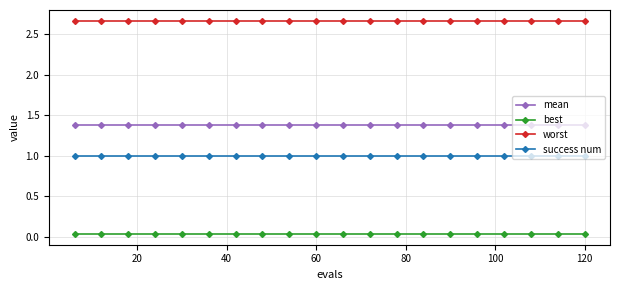

What is the highest value of the mean series?

1.4